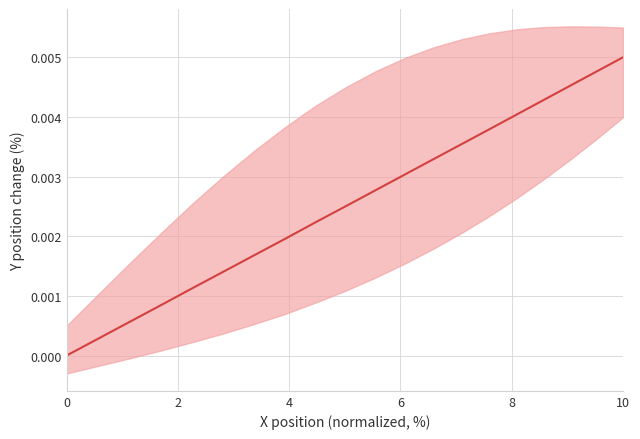

Is it true that the value at 15 is 0.0?

False